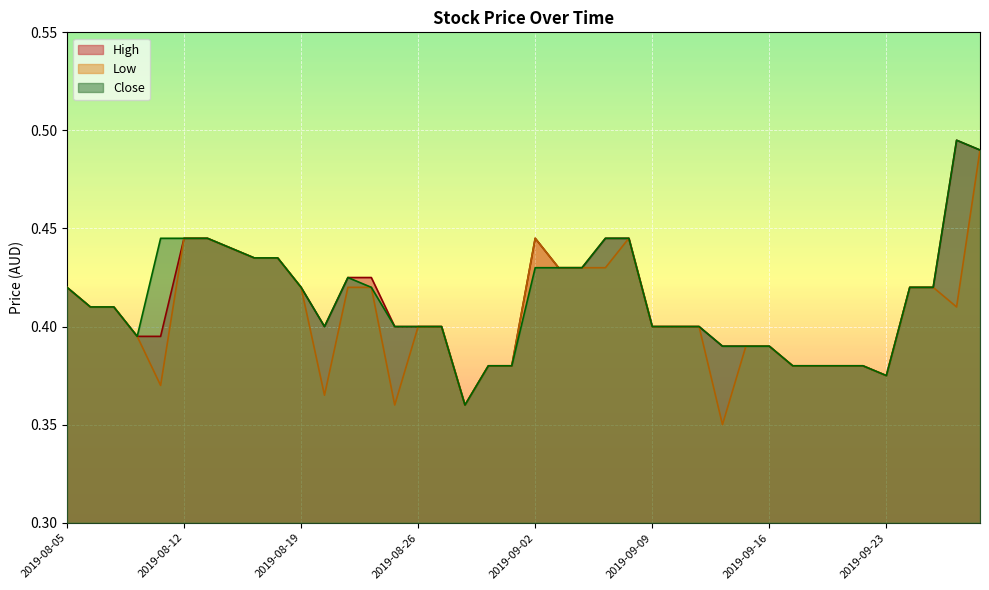

Which series has the widest spread of values?

Low